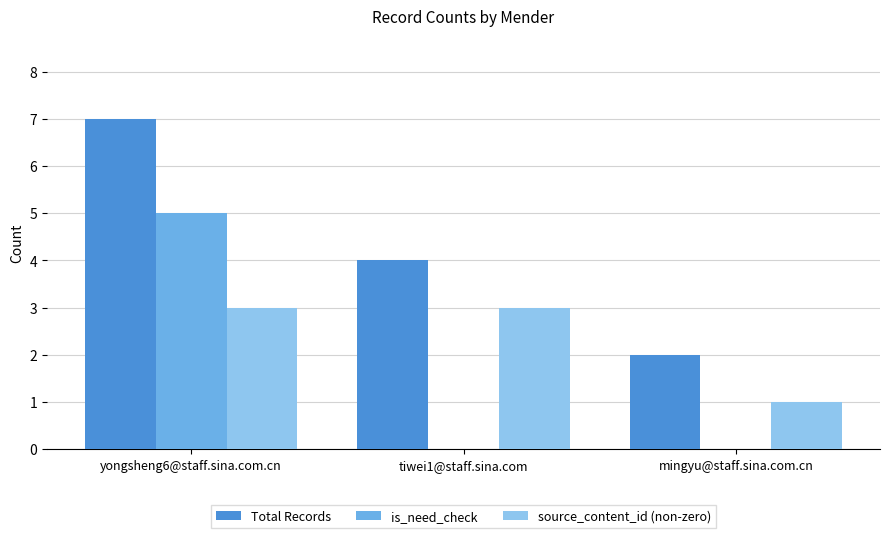

At which category does the chart reach its peak across all series?

yongsheng6@staff.sina.com.cn